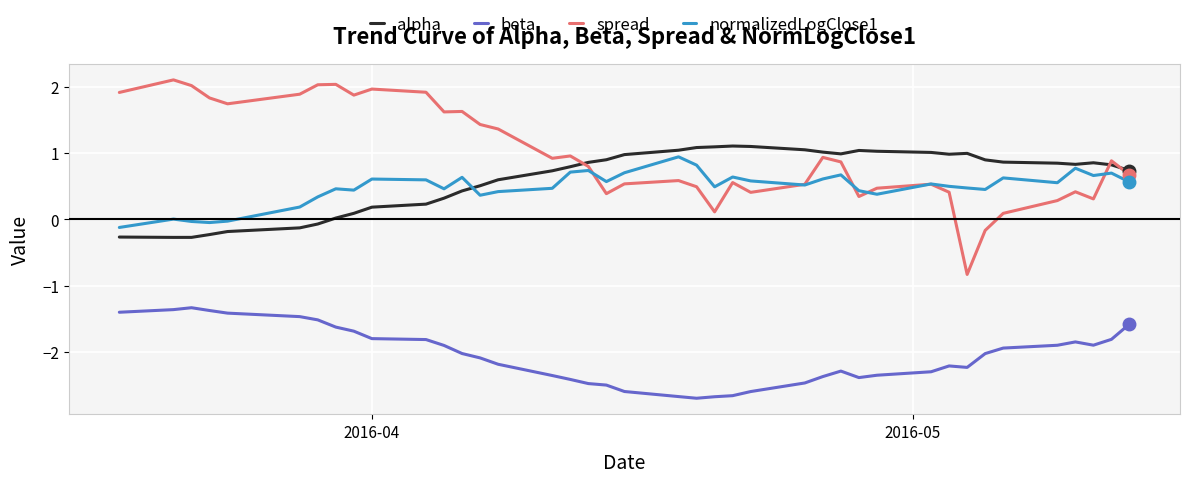

Which series has the largest total across all categories?

spread